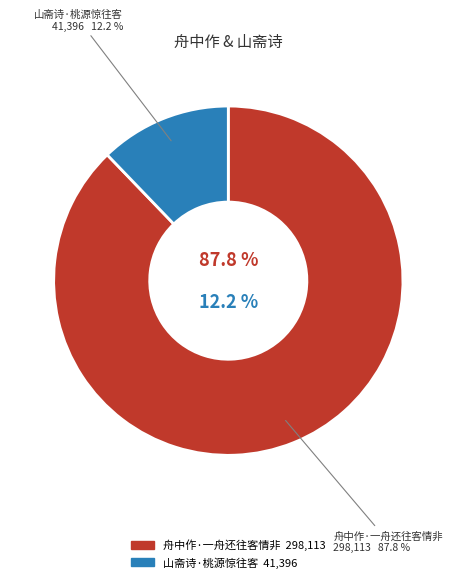

What is the change in value from 舟中作·一舟还往客情非 to 山斋诗·桃源惊往客?

-256717